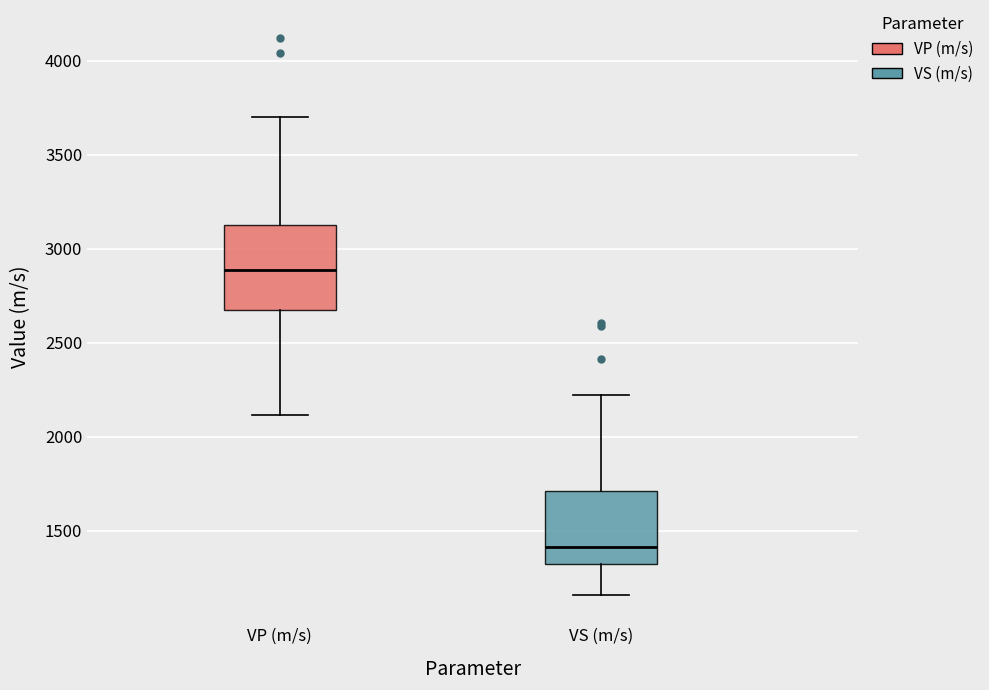

Which box is the tallest, from its lower edge to its upper edge?

VP (m/s)